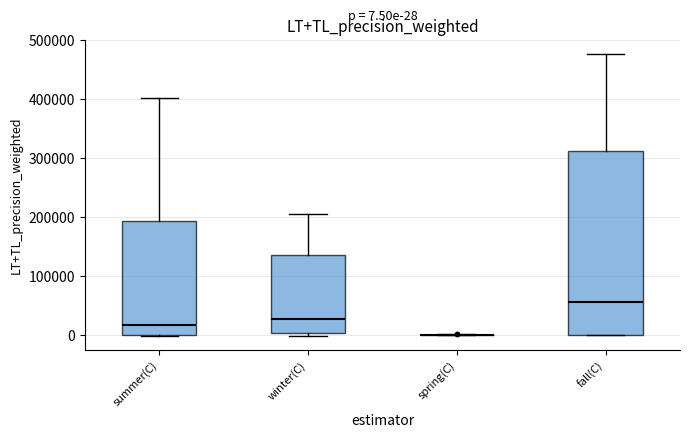

Comparing the boxes themselves (not the whiskers), which one is the tallest?

fall(C)